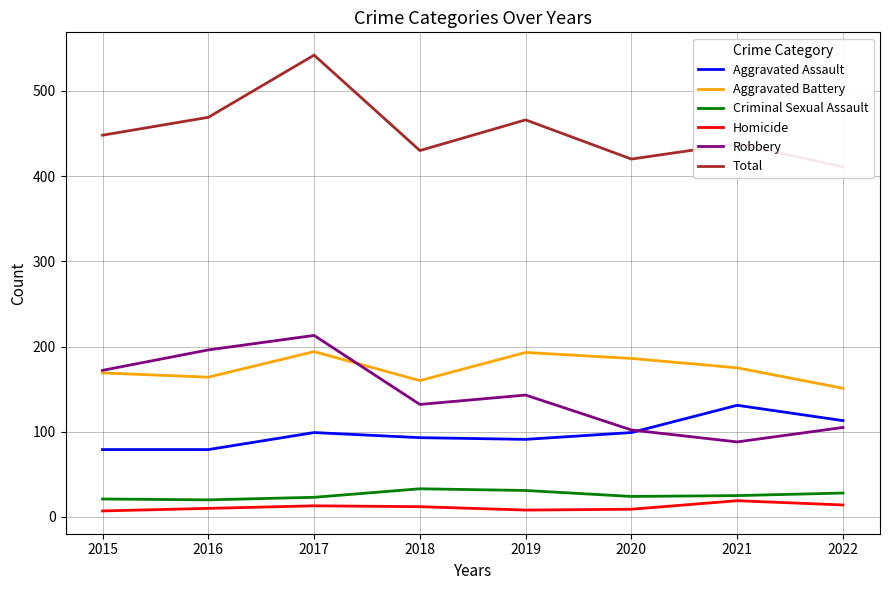

The Homicide series shows 10 at 2016. True or false?

True